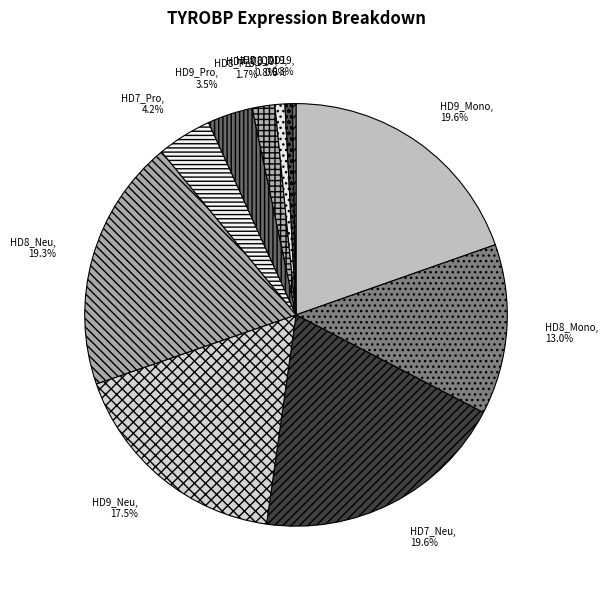

Does any single category account for the majority?

No